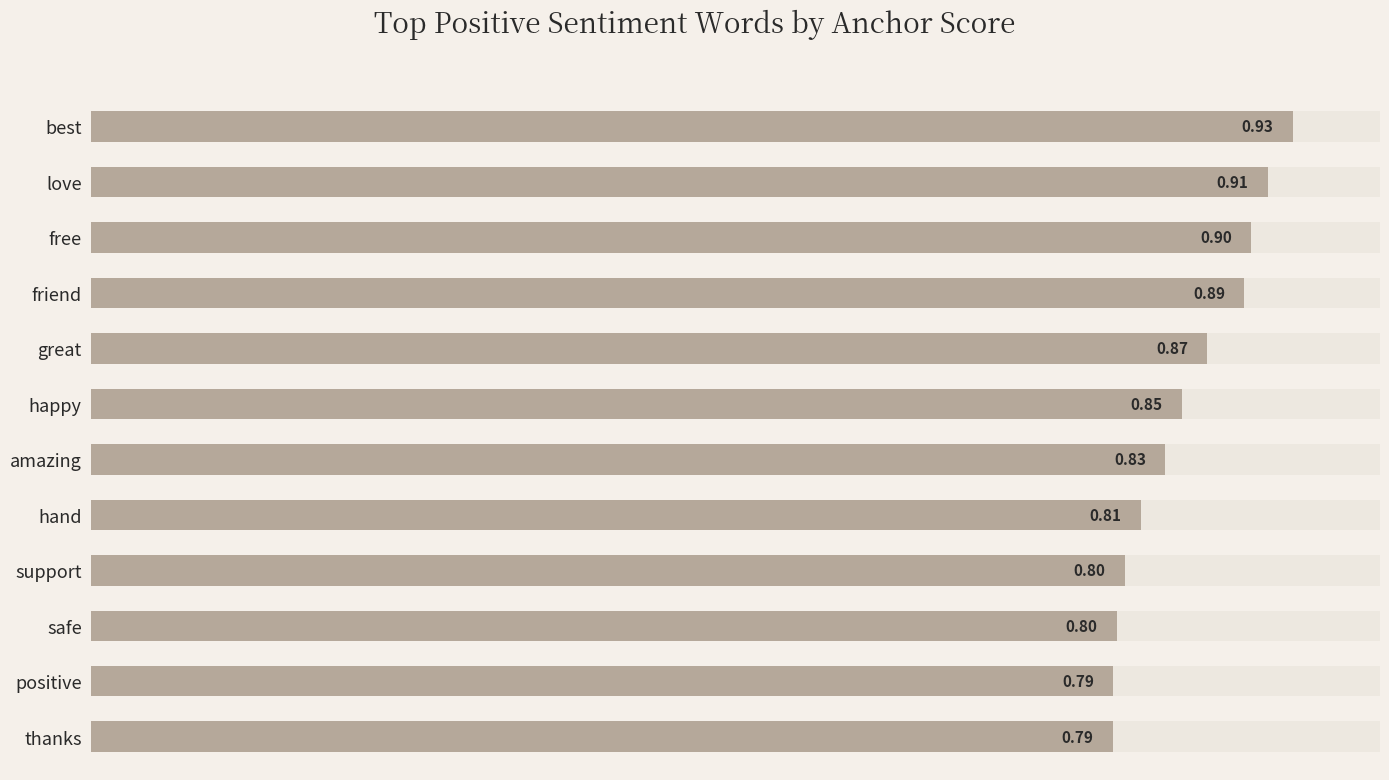

What is the smallest value displayed?

0.8